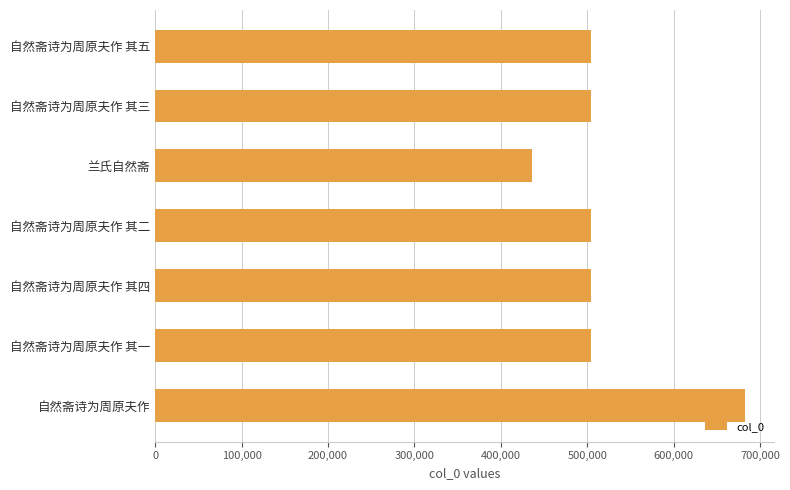

What is the difference between the values at 兰氏自然斋 and 自然斋诗为周原夫作 其三?

68540